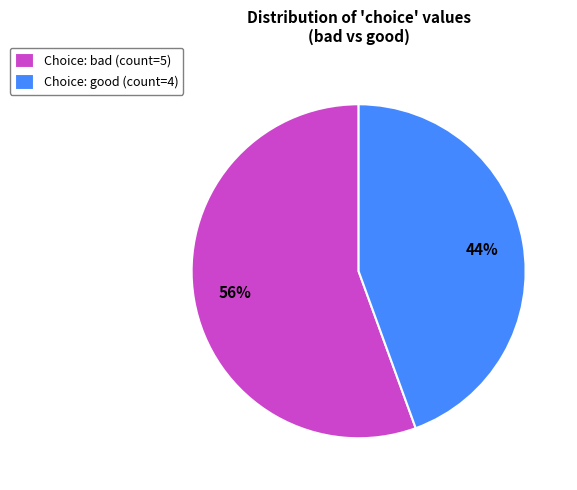

Which has a higher value, Choice: good (count=4) or Choice: bad (count=5)?

Choice: bad (count=5)